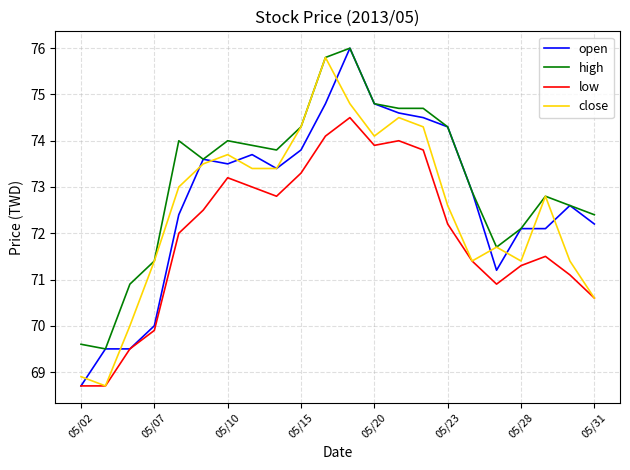

What is the minimum value for close?

68.7